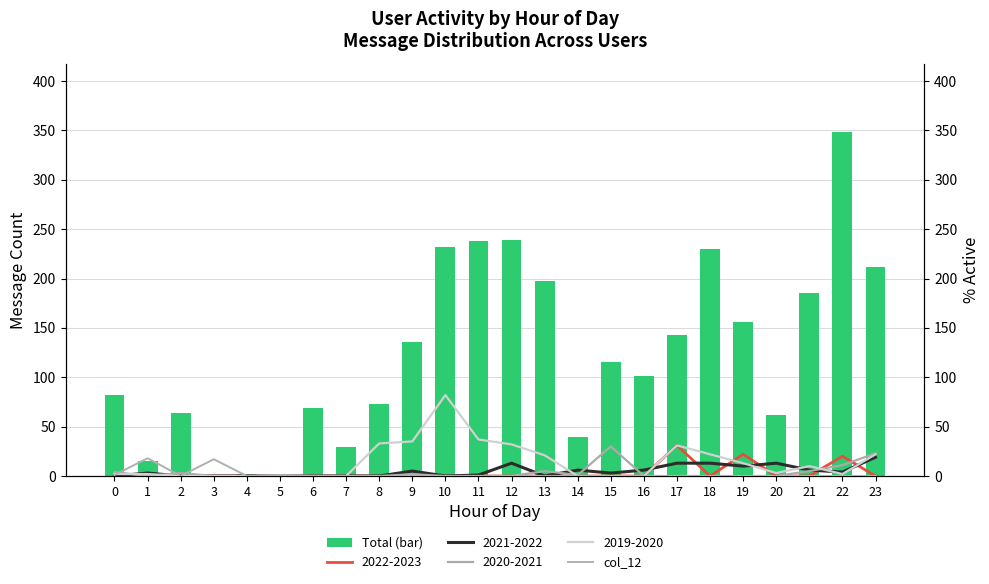

What is the spread (max minus min) of values at 9?

134